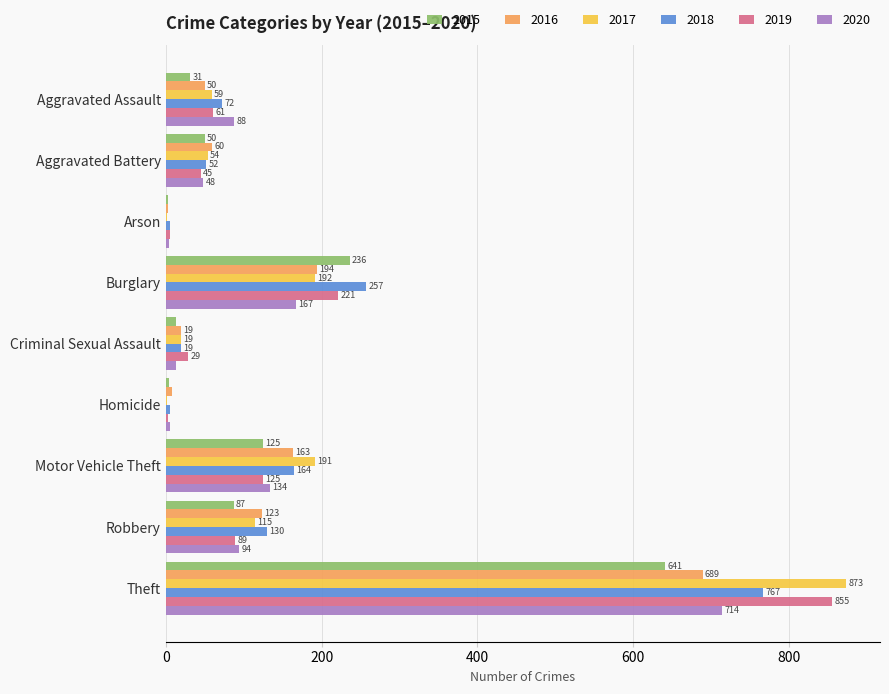

What is the sum of the 2016 values at Homicide and Motor Vehicle Theft?

171